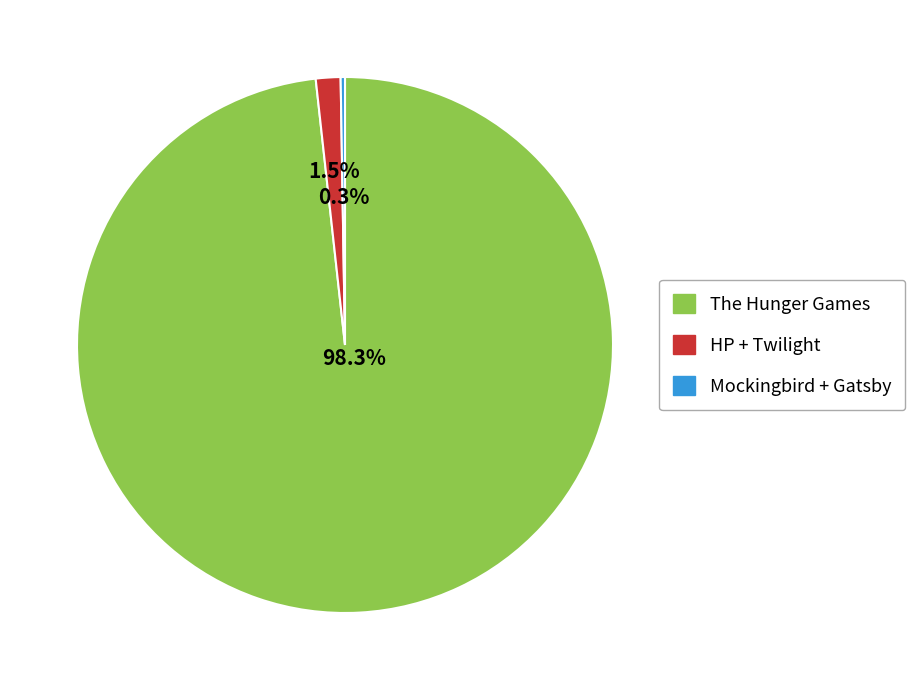

Does any single category account for the majority?

Yes